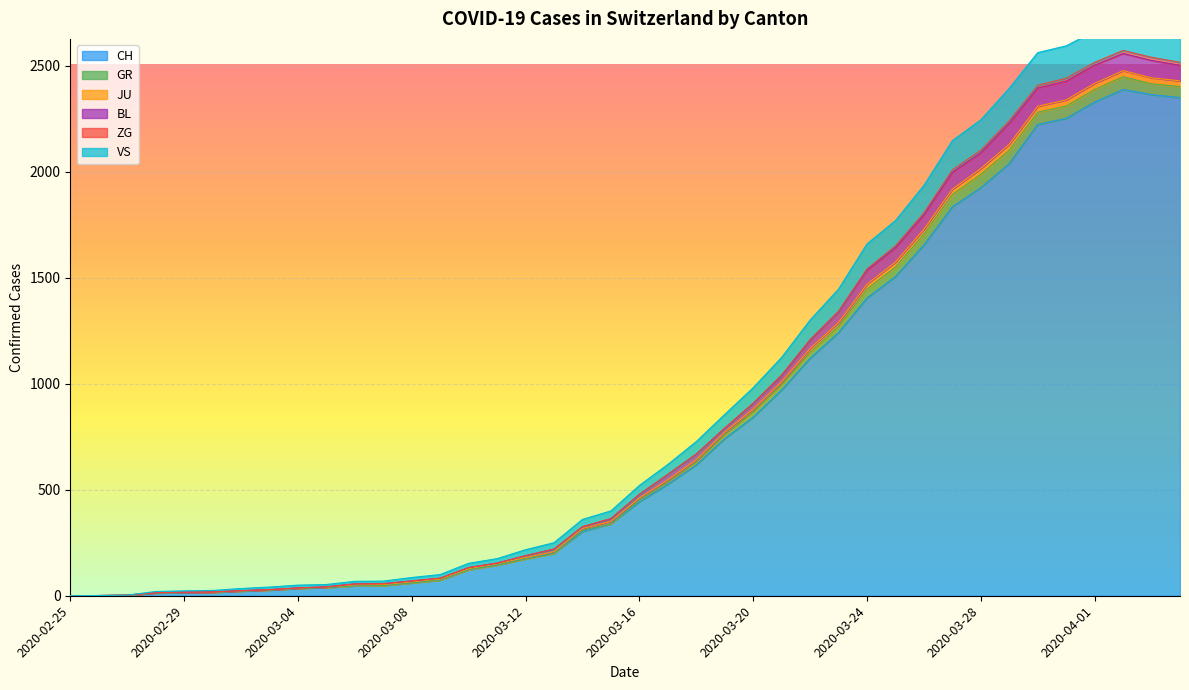

List the labels in order of CH value, smallest first.

2020-02-25, 2020-02-26, 2020-02-27, 2020-02-28, 2020-02-29, 2020-03-01, 2020-03-02, 2020-03-03, 2020-03-04, 2020-03-05, 2020-03-06, 2020-03-07, 2020-03-08, 2020-03-09, 2020-03-10, 2020-03-11, 2020-03-12, 2020-03-13, 2020-03-14, 2020-03-15, 2020-03-16, 2020-03-17, 2020-03-18, 2020-03-19, 2020-03-20, 2020-03-21, 2020-03-22, 2020-03-23, 2020-03-24, 2020-03-25, 2020-03-26, 2020-03-27, 2020-03-28, 2020-03-29, 2020-03-30, 2020-03-31, 2020-04-01, 2020-04-04, 2020-04-03, 2020-04-02